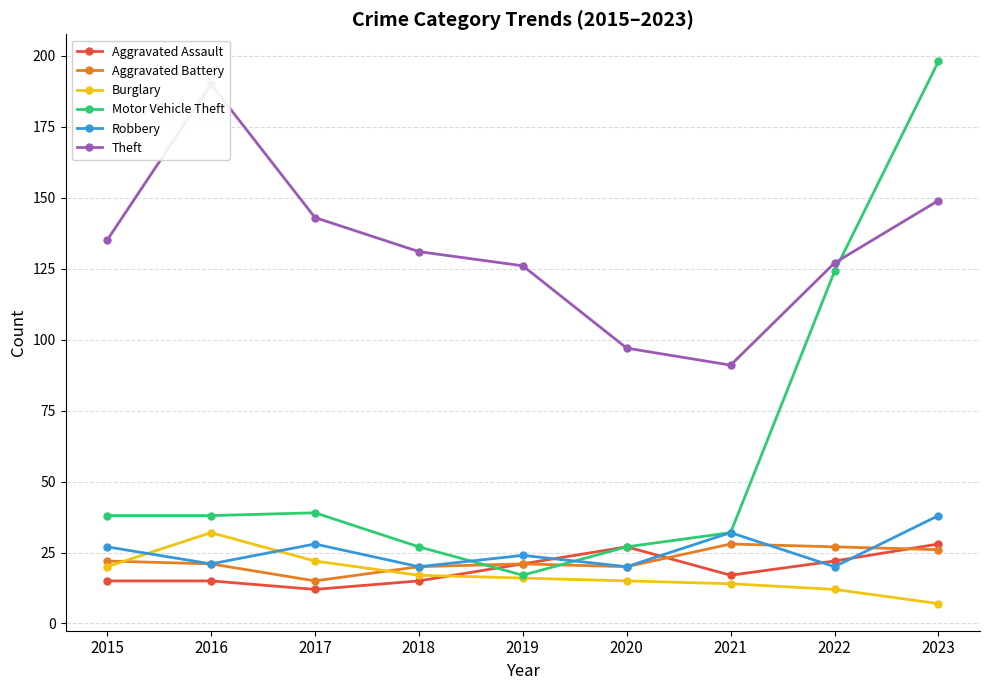

Rank the categories by Theft value from lowest to highest.

2021, 2020, 2019, 2022, 2018, 2015, 2017, 2023, 2016